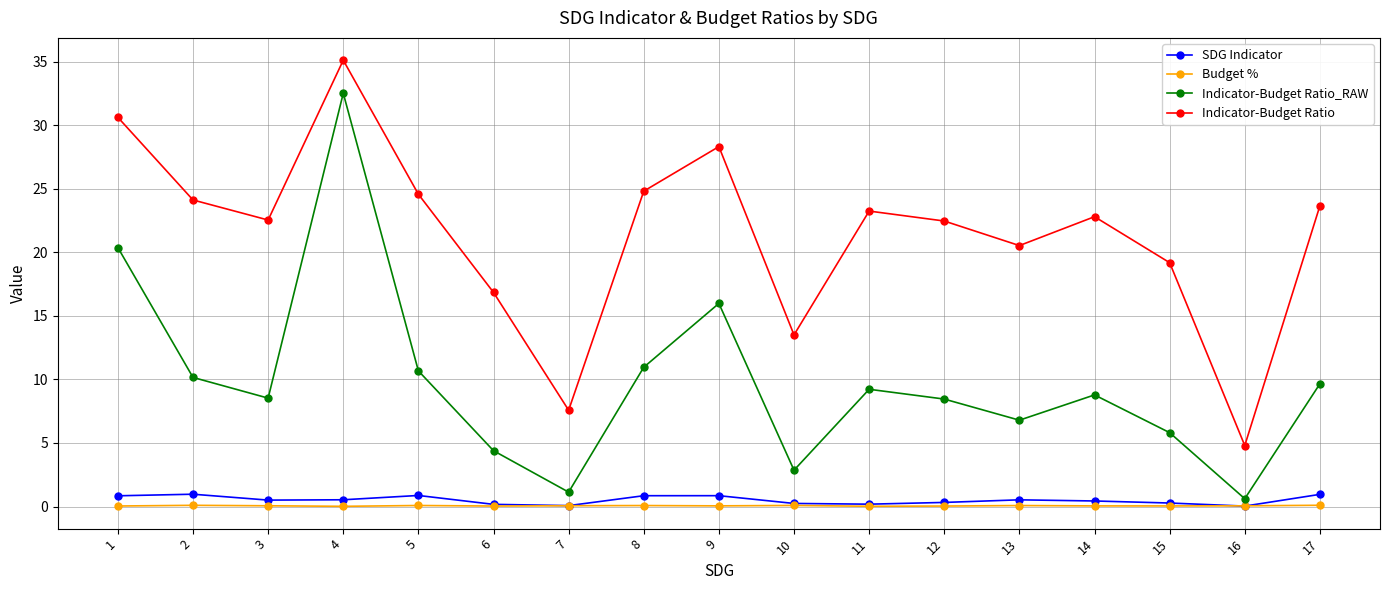

How many interior local valleys does the Indicator-Budget Ratio_RAW series have?

5